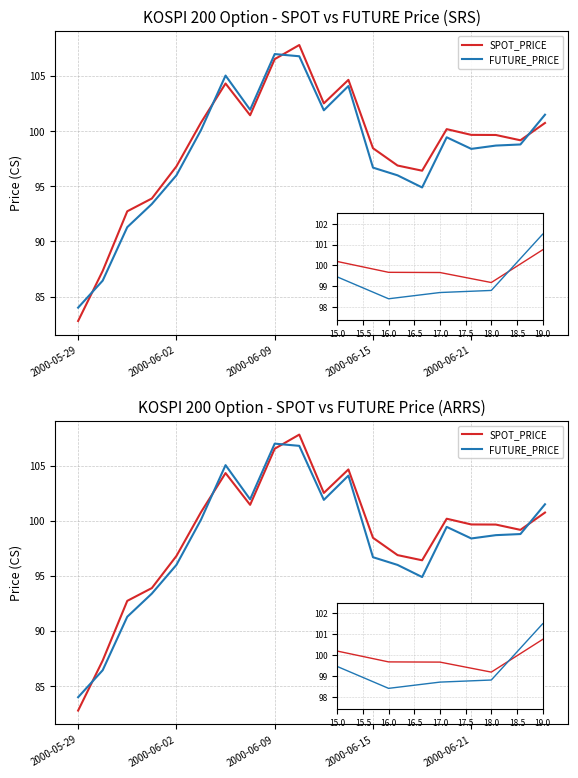

The value of SPOT_PRICE at 15 is 100.2. True or false?

True